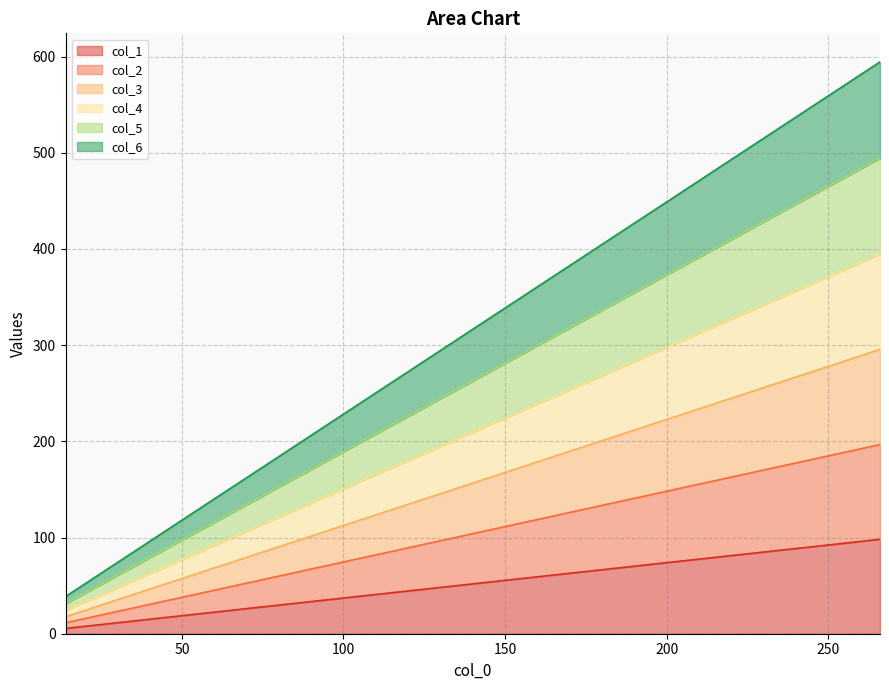

What is the highest value of the col_1 series?

98.2